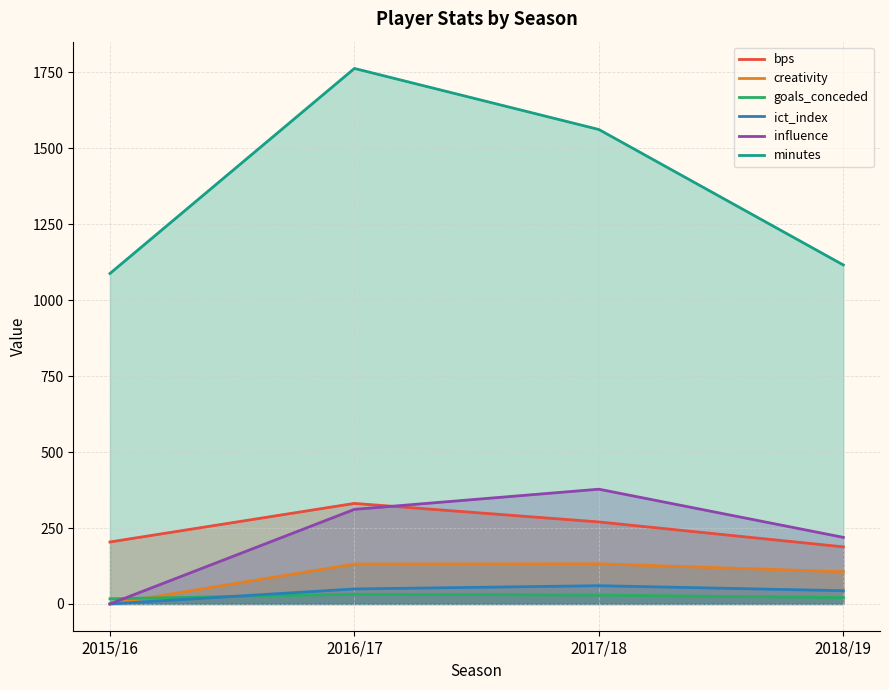

How many lines are shown in the chart?

6